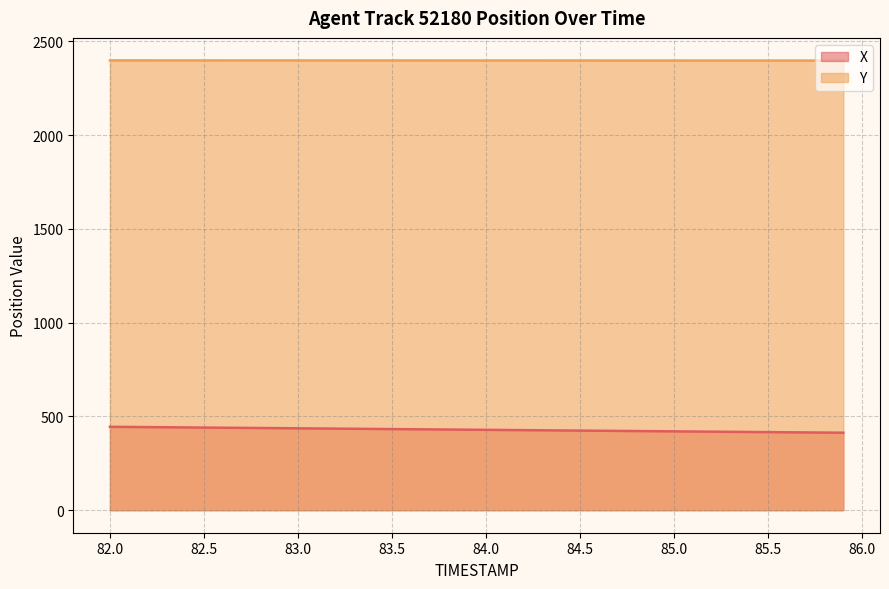

What is the minimum value for Y?

2397.0